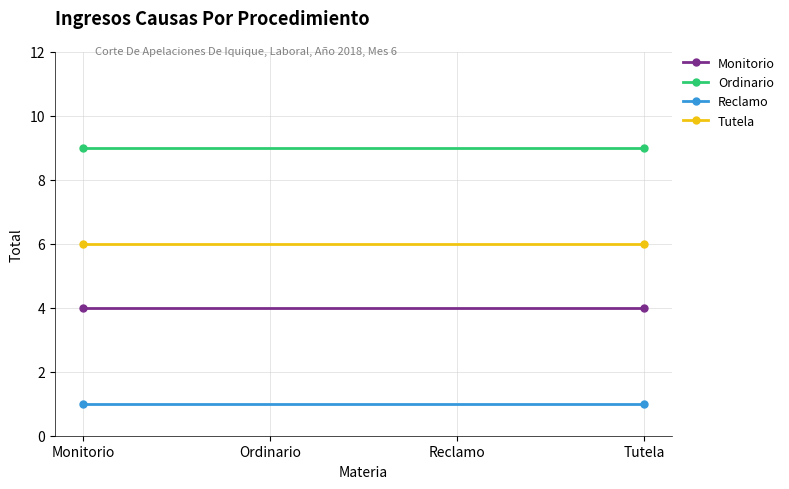

The value of Monitorio at Tutela is 1. True or false?

False